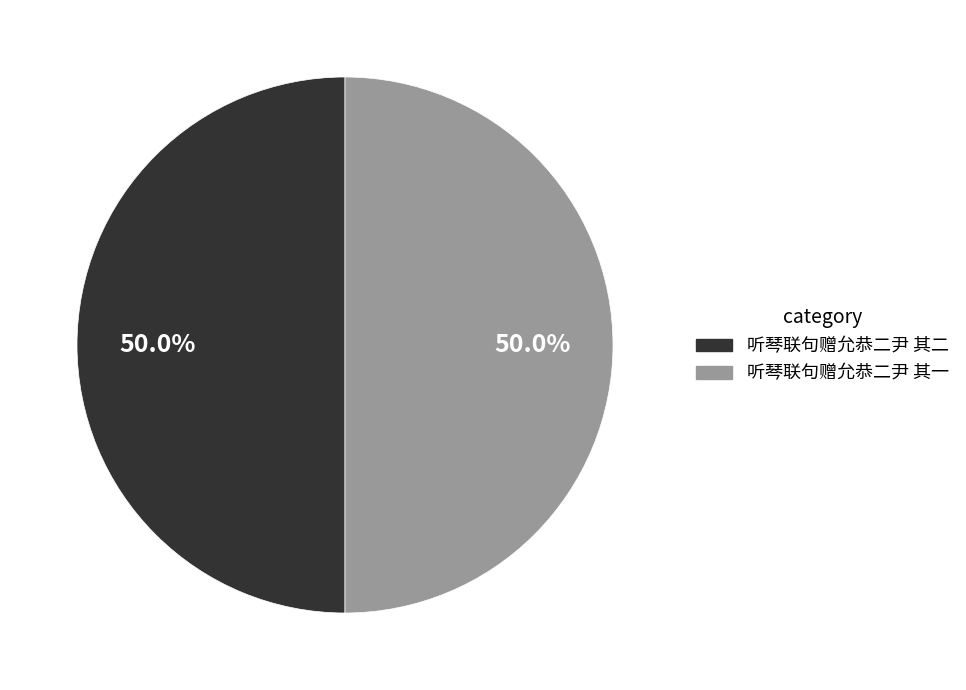

To the nearest percent, what is the average slice percentage?

50%